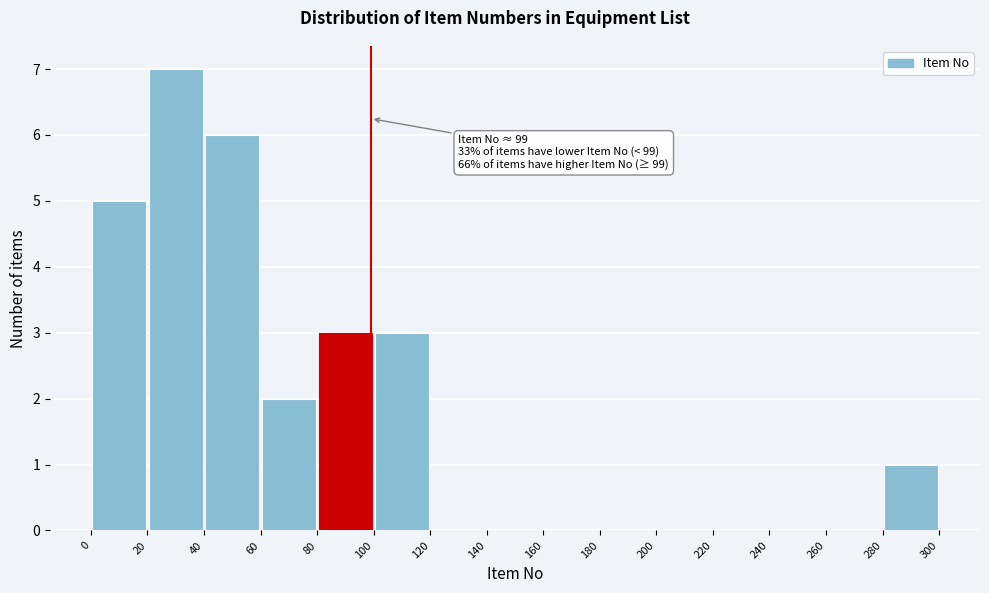

Which range on the x-axis has the tallest bar?

20 to 40